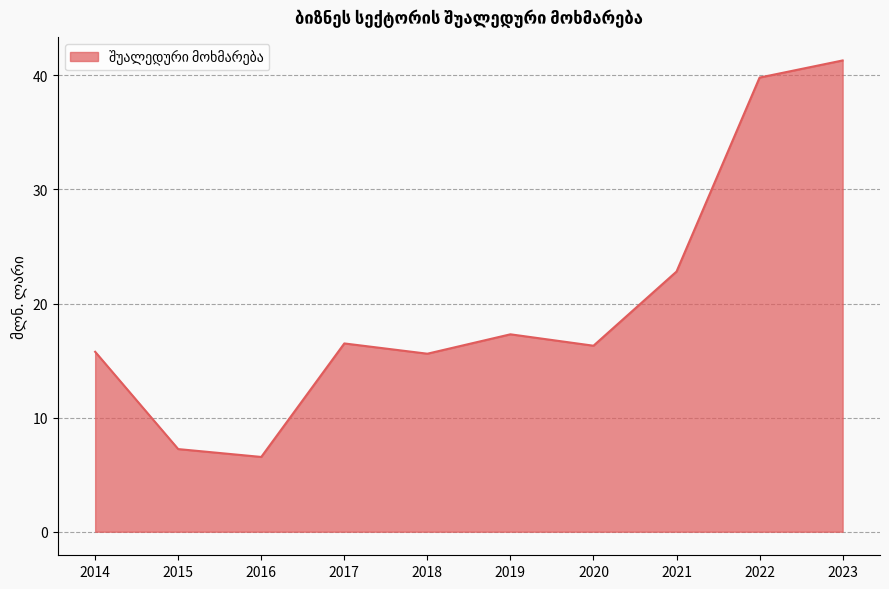

What is the sum of the values at 2023 and 2016?

47.9